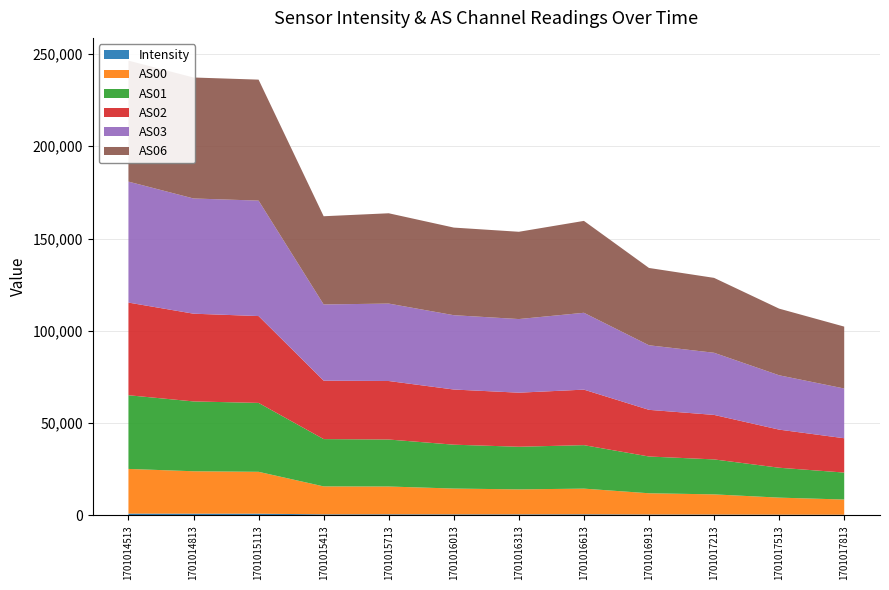

Reading left to right, transcribe all the data shown in this chart.

Intensity: 1701014513=986.0	1701014813=944.6	1701015113=934.0	1701015413=578.5	1701015713=593.1	1701016013=564.2	1701016313=558.9	1701016613=594.3	1701016913=484.4	1701017213=462.8	1701017513=402.7	1701017813=370.1
AS00: 1701014513=24196.0	1701014813=22970.0	1701015113=22681.0	1701015413=15135.0	1701015713=15063.0	1701016013=13981.0	1701016313=13537.0	1701016613=13911.0	1701016913=11509.0	1701017213=10931.0	1701017513=9224.0	1701017813=8230.0
AS01: 1701014513=39920.0	1701014813=37833.0	1701015113=37326.0	1701015413=25630.0	1701015713=25455.0	1701016013=23764.0	1701016313=23099.0	1701016613=23556.0	1701016913=19914.0	1701017213=18939.0	1701017513=16200.0	1701017813=14605.0
AS02: 1701014513=50197.0	1701014813=47530.0	1701015113=47047.0	1701015413=31647.0	1701015713=31693.0	1701016013=29885.0	1701016313=29288.0	1701016613=30071.0	1701016913=25278.0	1701017213=24109.0	1701017513=20643.0	1701017813=18596.0
AS03: 1701014513=65535.0	1701014813=62418.0	1701015113=62549.0	1701015413=41293.0	1701015713=41947.0	1701016013=40265.0	1701016313=39886.0	1701016613=41638.0	1701016913=34977.0	1701017213=33668.0	1701017513=29437.0	1701017813=26949.0
AS06: 1701014513=65535.0	1701014813=65535.0	1701015113=65535.0	1701015413=47783.0	1701015713=48925.0	1701016013=47463.0	1701016313=47282.0	1701016613=49778.0	1701016913=41885.0	1701017213=40571.0	1701017513=36105.0	1701017813=33528.0